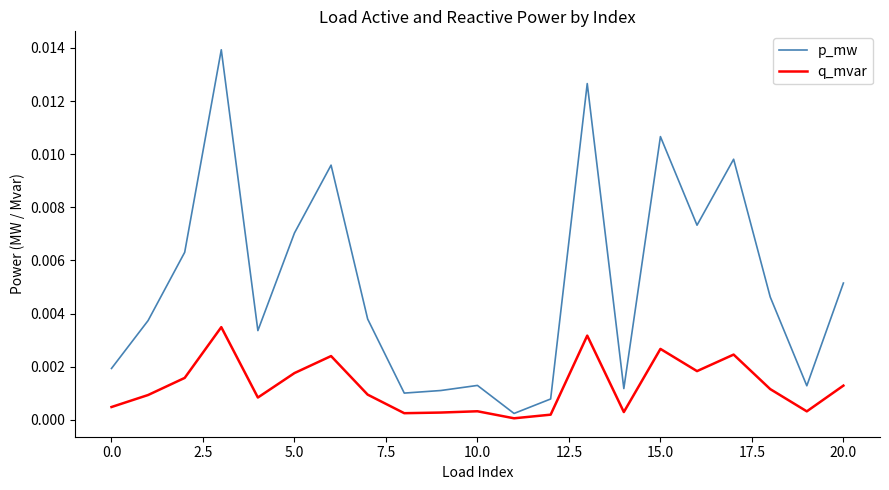

Which series has the largest total across all categories?

p_mw